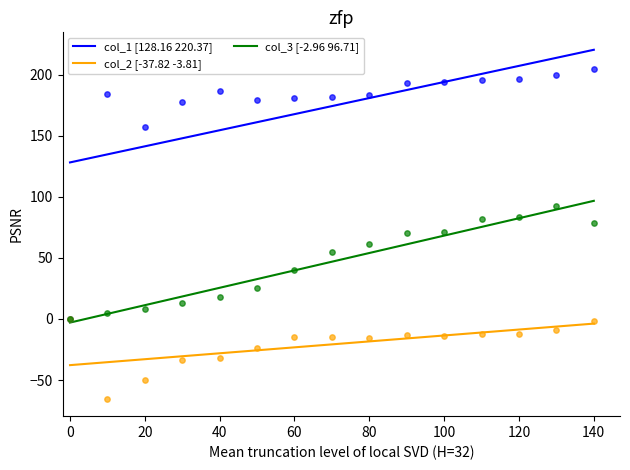

True or false: col_3 [-2.96 96.71] and col_2 [-37.82 -3.81] intersect in this chart.

False